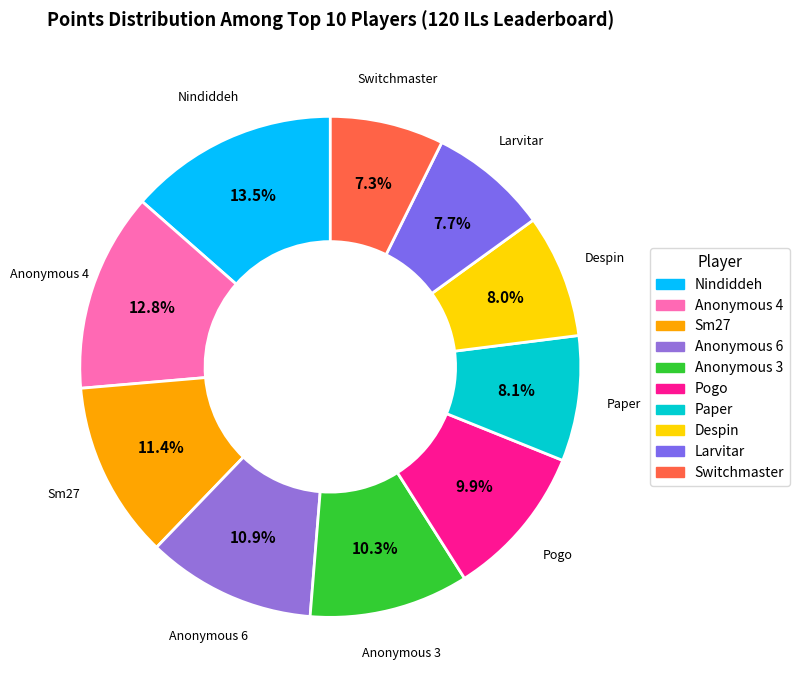

Is there any slice that represents more than half of the pie?

No